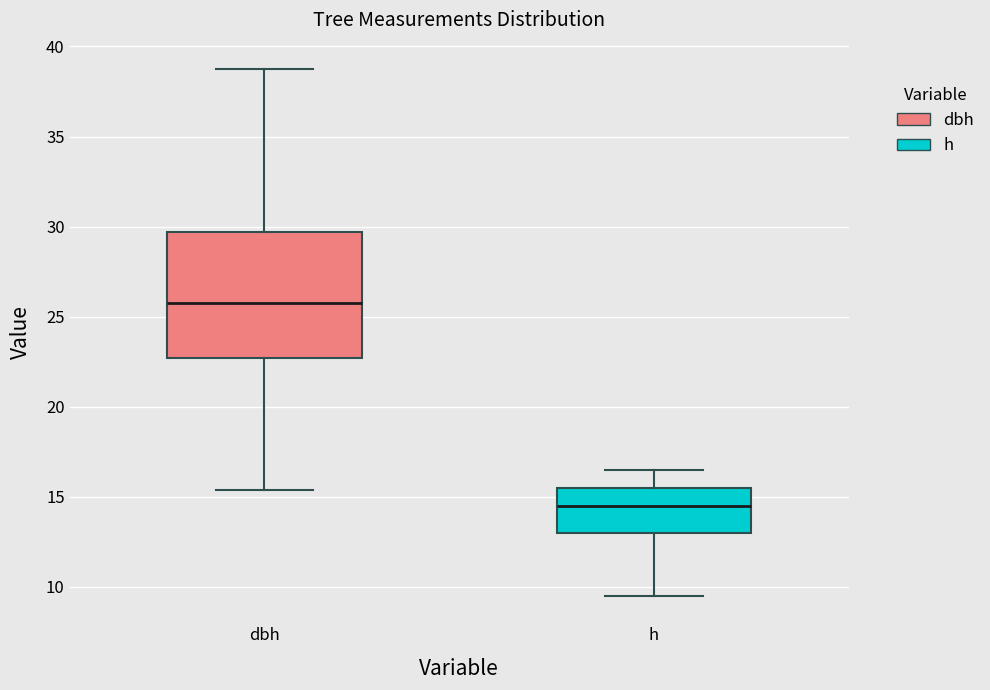

Where does the upper whisker of the box for h end on the y-axis? The values are not printed on the chart, so give them approximately, as read against the axis.

16.5